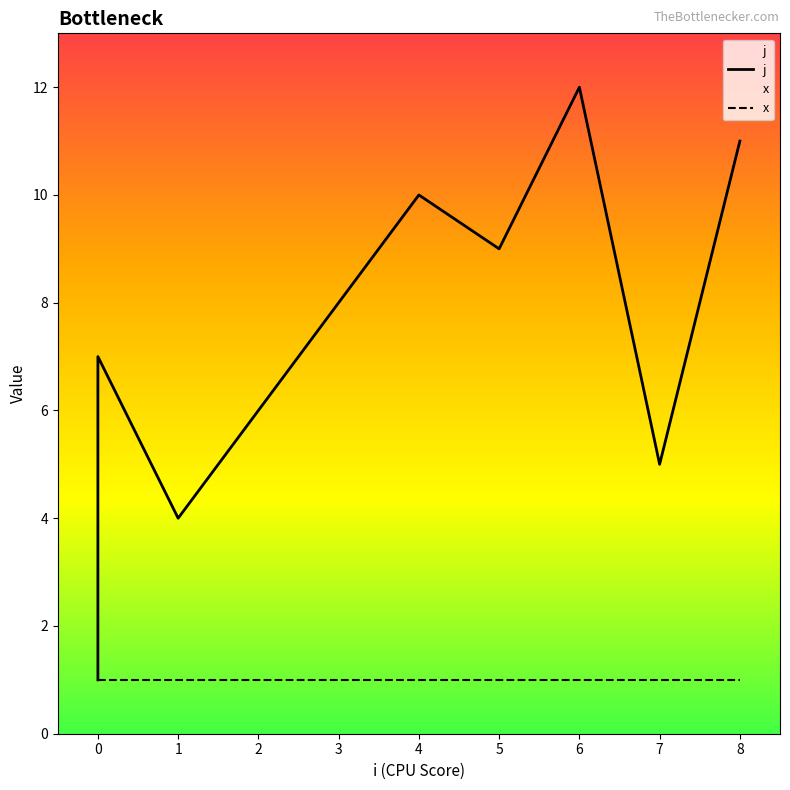

What is the value of the x point at the 3rd from the left?

1